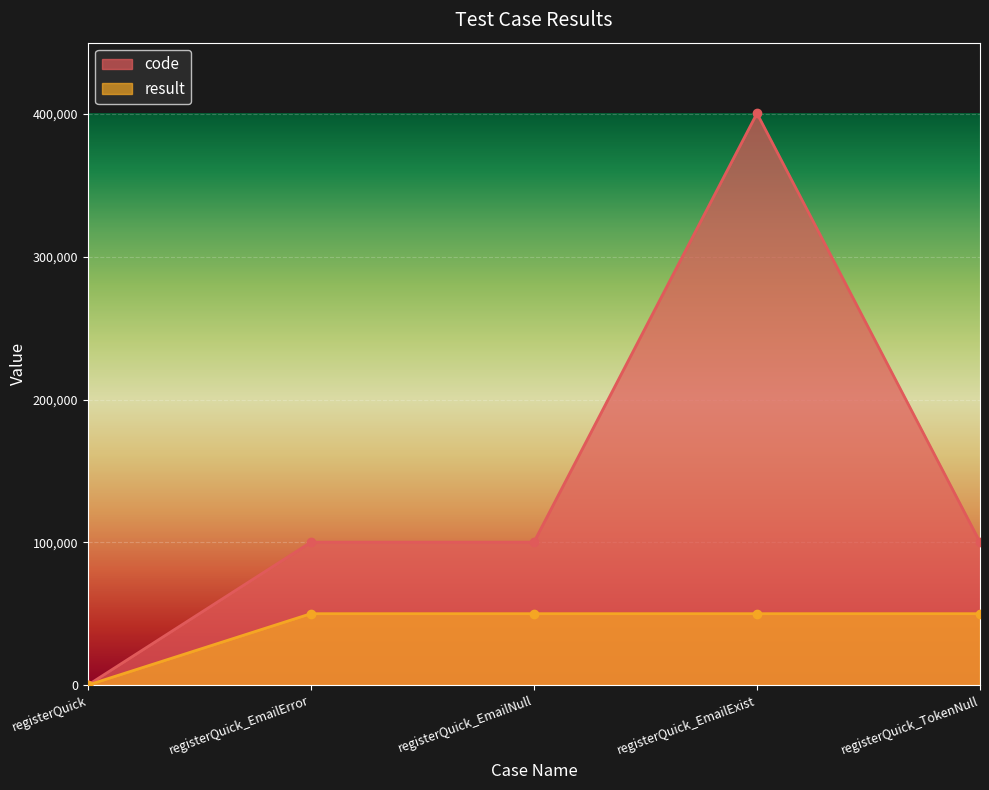

Rank the categories by result value from lowest to highest.

registerQuick, registerQuick_EmailError, registerQuick_EmailNull, registerQuick_EmailExist, registerQuick_TokenNull